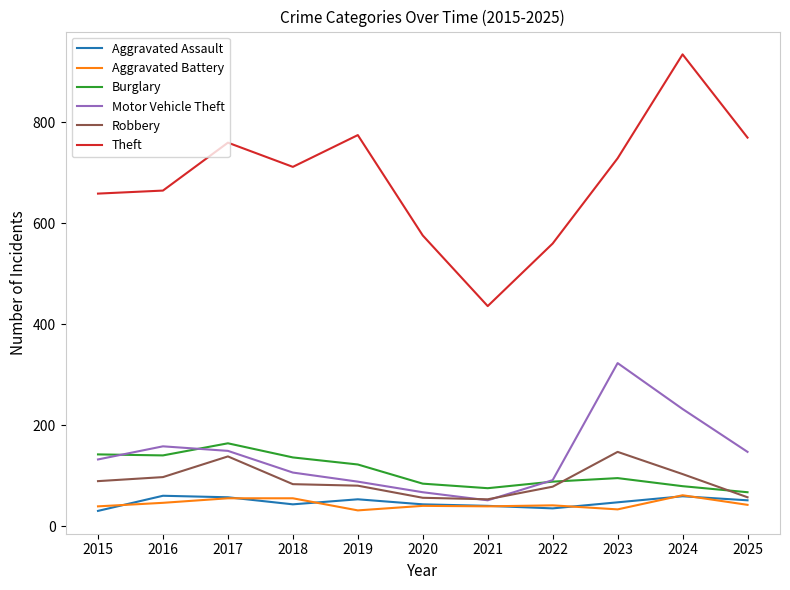

At which label does Aggravated Assault first exceed 47?

2016